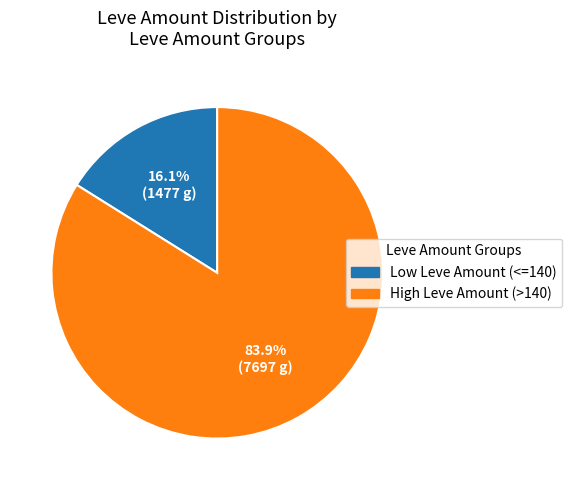

What percentage do Low Leve Amount (<=140) and High Leve Amount (>140) together represent?

100.0%